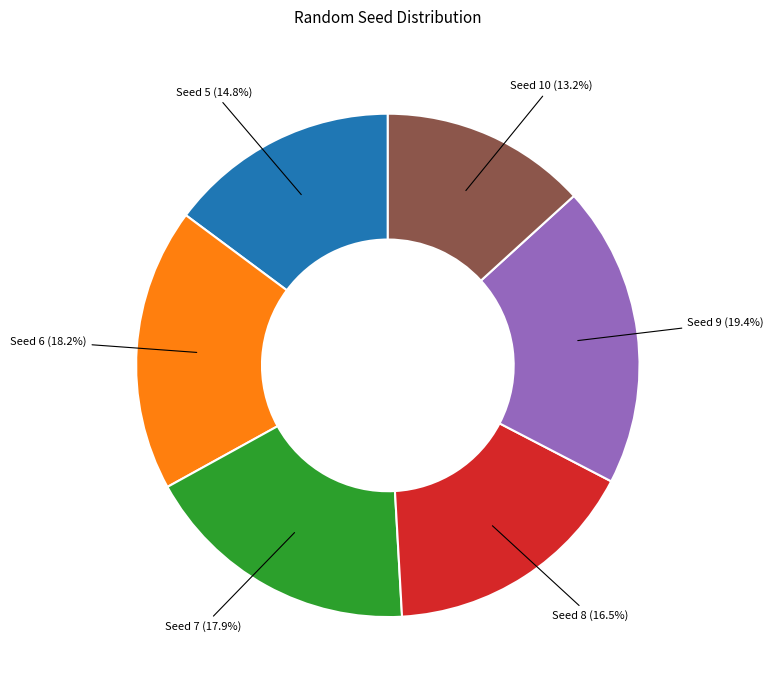

Is there any slice that represents more than half of the pie?

No